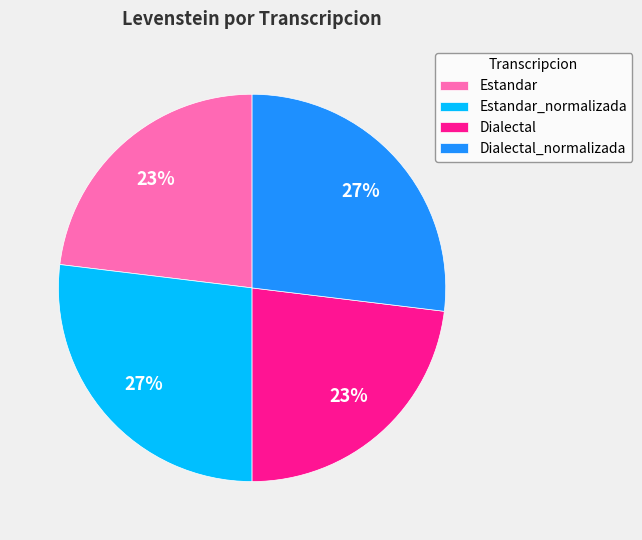

To the nearest percent, what is the average slice percentage?

25%